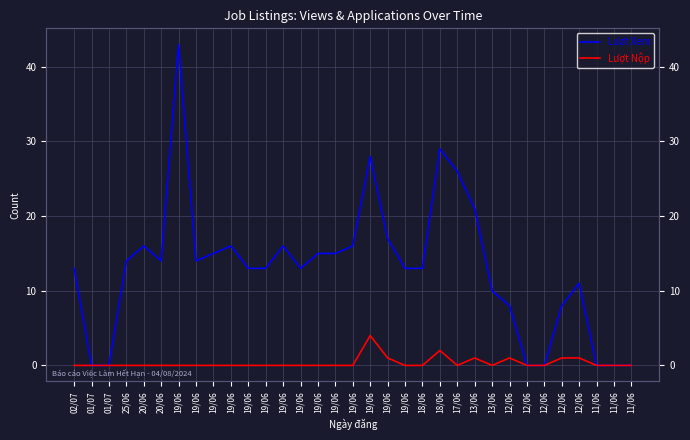

Is the value of Lượt Nộp at 19/06 greater than the value of Lượt Xem at 18/06?

No